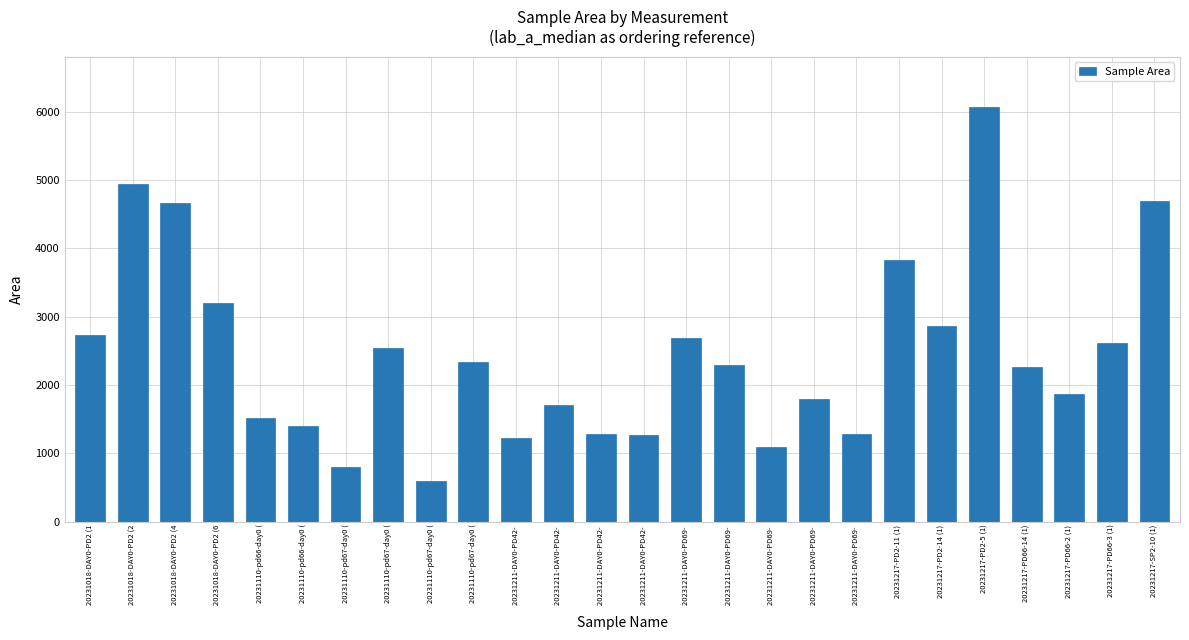

Reading right to left, extract all data points from this chart.

4683.6	2616.7	1869.4	2257.0	6072.4	2863.1	3821.3	1282.5	1797.7	1092.7	2289.8	2682.6	1268.7	1280.6	1699.1	1219.2	2331.7	593.9	2542.1	794.2	1402.9	1519.5	3204.0	4667.5	4943.0	2727.7